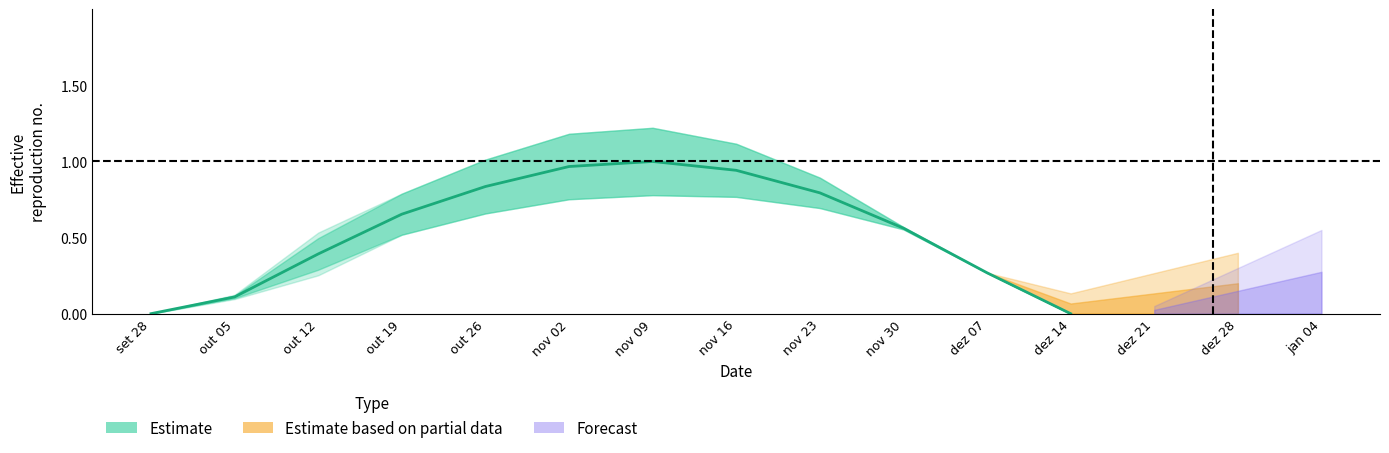

How many points are higher than both their immediate neighbors (excluding endpoints)?

1